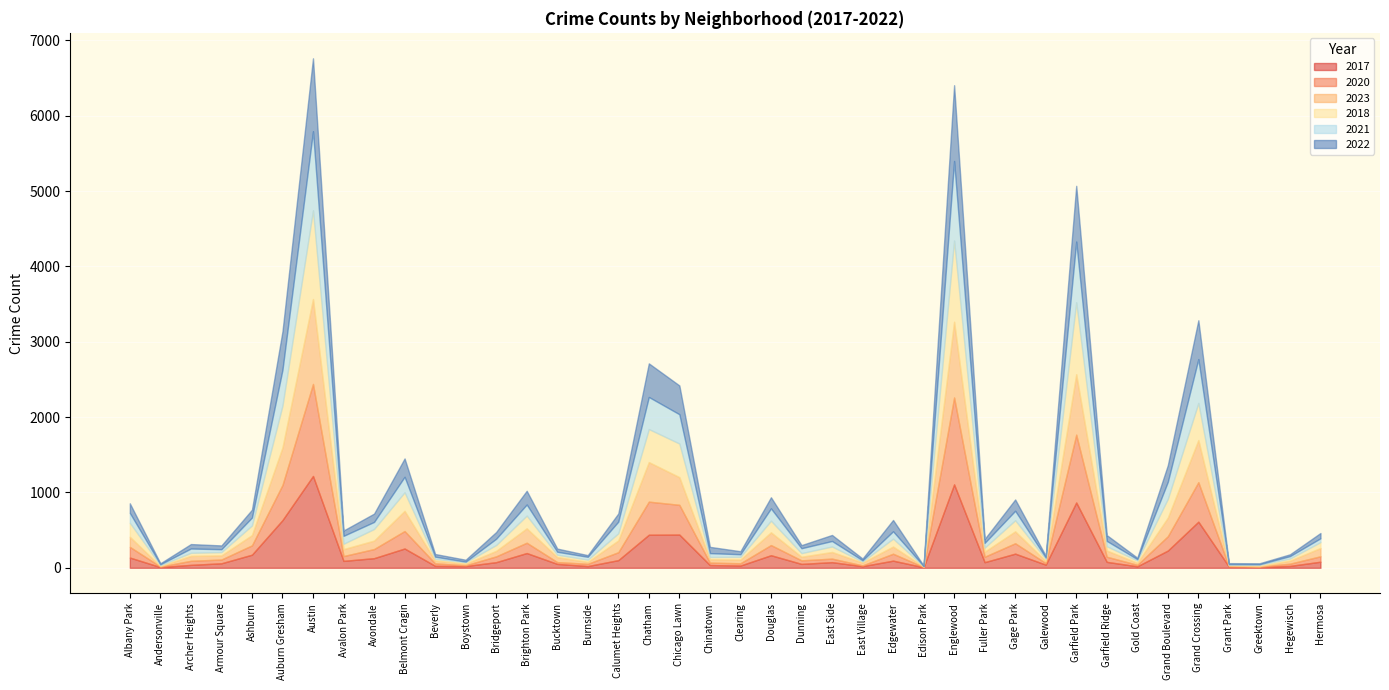

The 2017 series shows 17 at Grant Park. True or false?

True